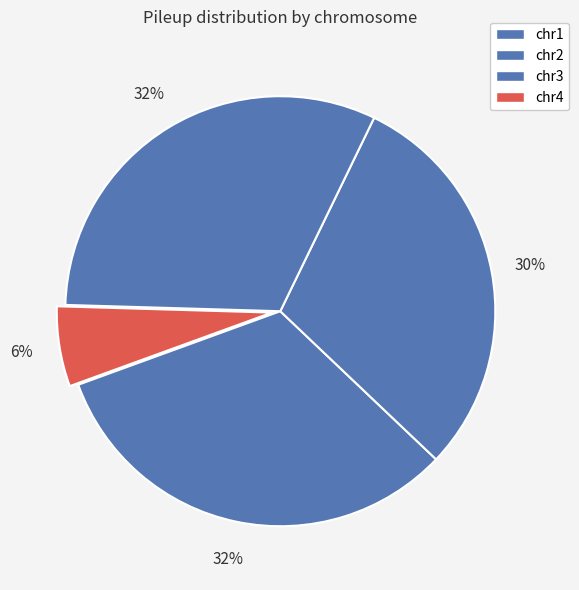

Count the number of slices in the pie.

4